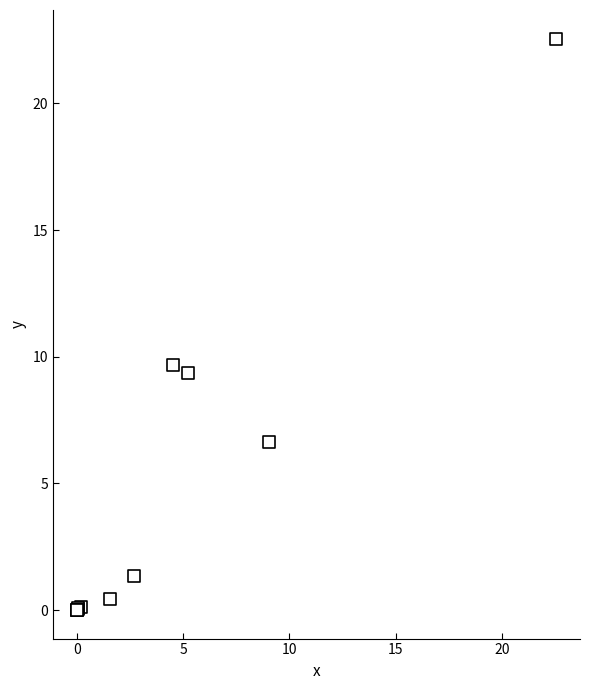

What Y value in the scatter plot is closest to 11?

9.7